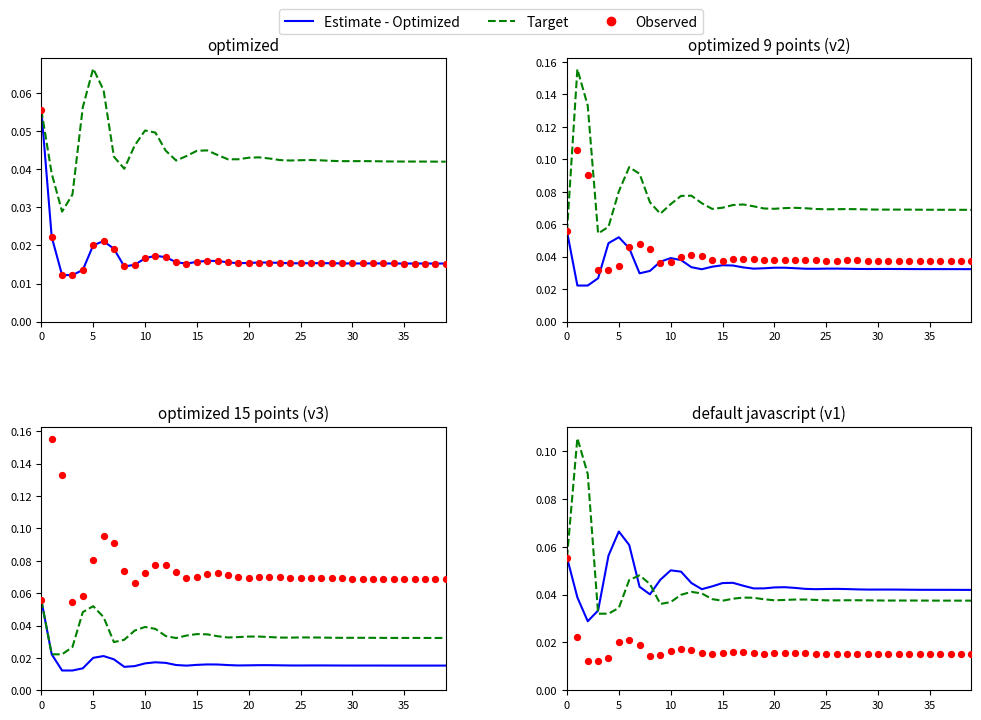

What is the total value across all series at 39?

0.1